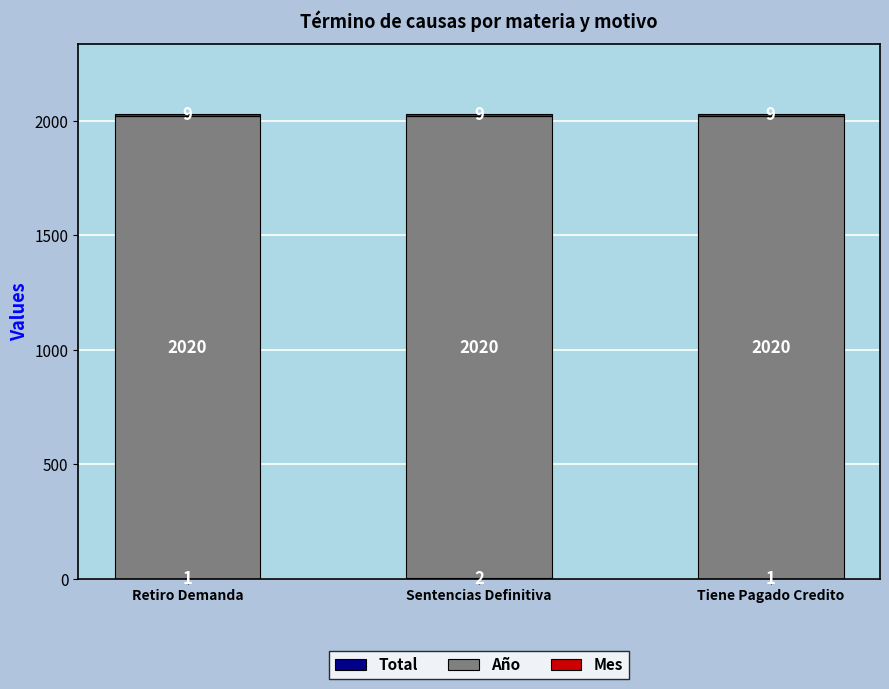

At which category is the sum across all series the highest?

Sentencias Definitiva